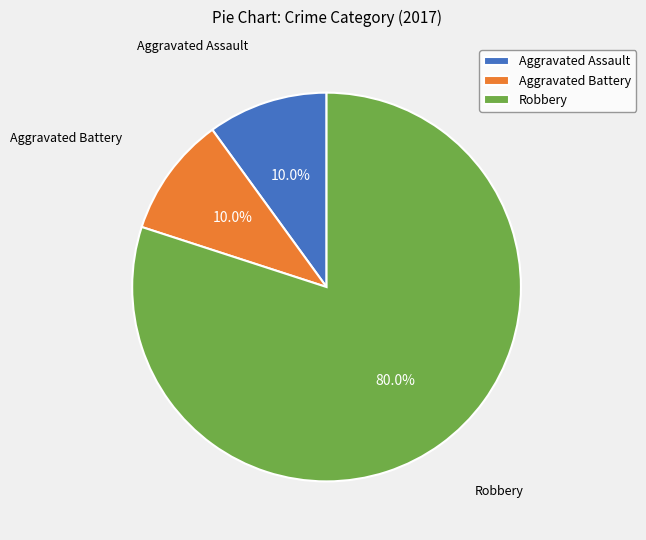

To the nearest percent, what is the average slice percentage?

33%